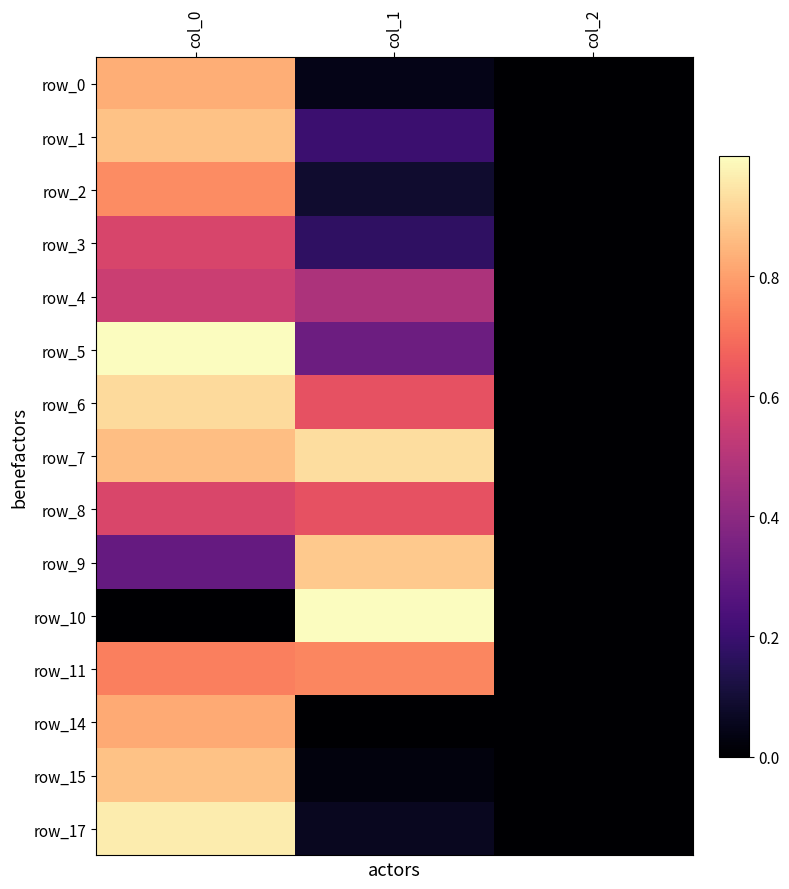

Between col_0 and col_1, which series saw the biggest shift?

row_10